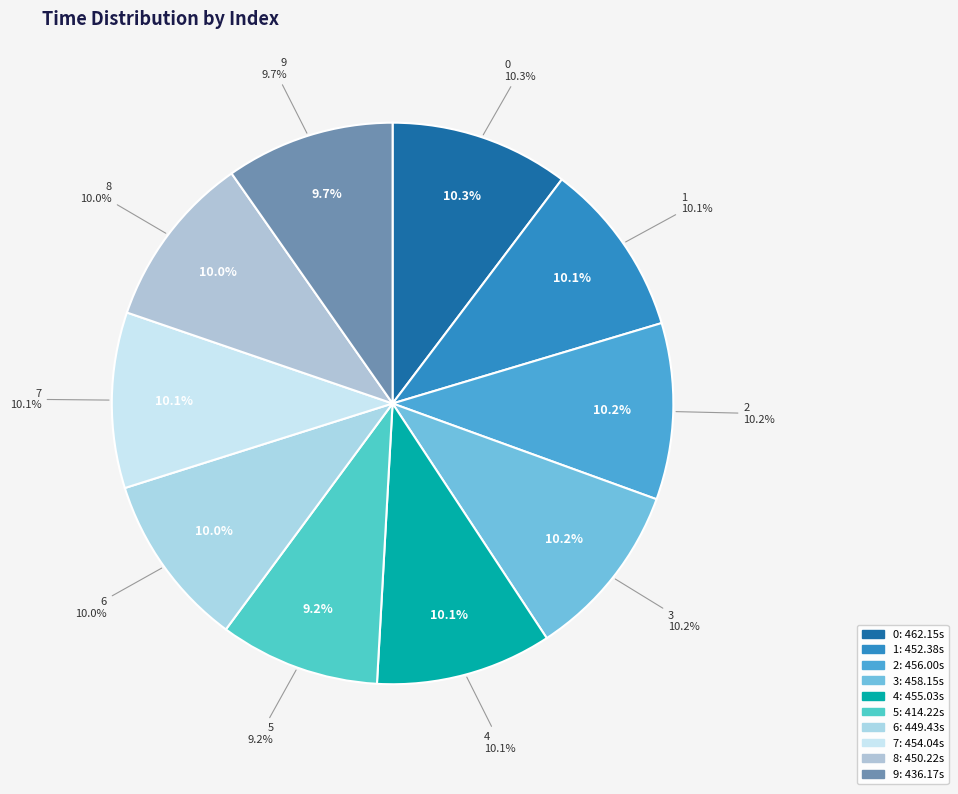

What percentage is the 0 slice, to the nearest percent?

10%